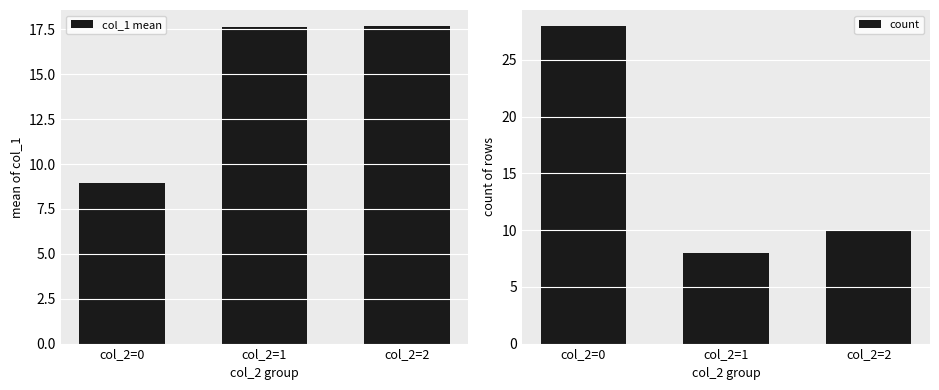

The value of count at col_2=1 is 8.0. True or false?

True